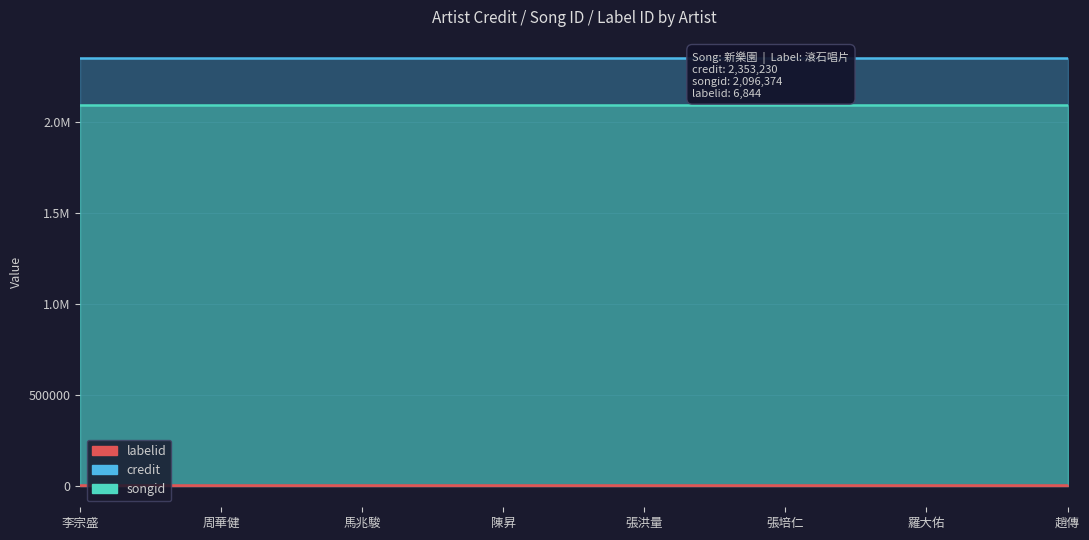

What is the approximate value of songid at 馬兆駿?

2096374